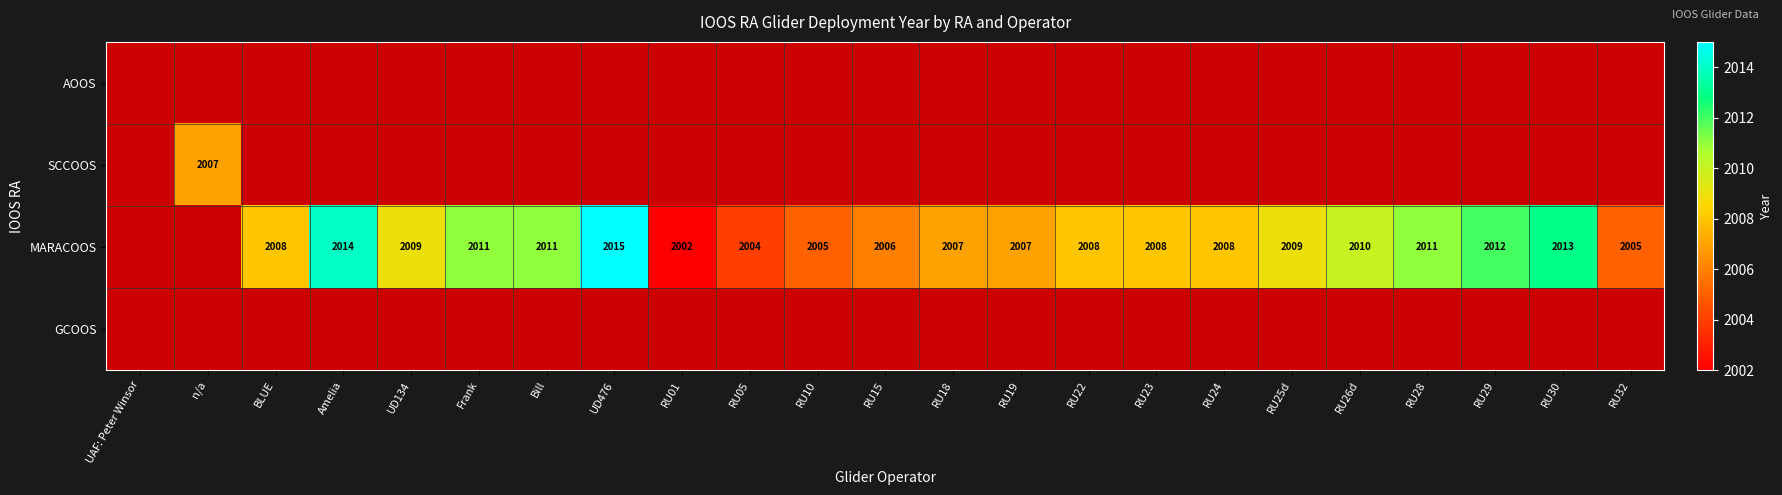

List the series in order of their peak value, lowest first.

SCCOOS, MARACOOS